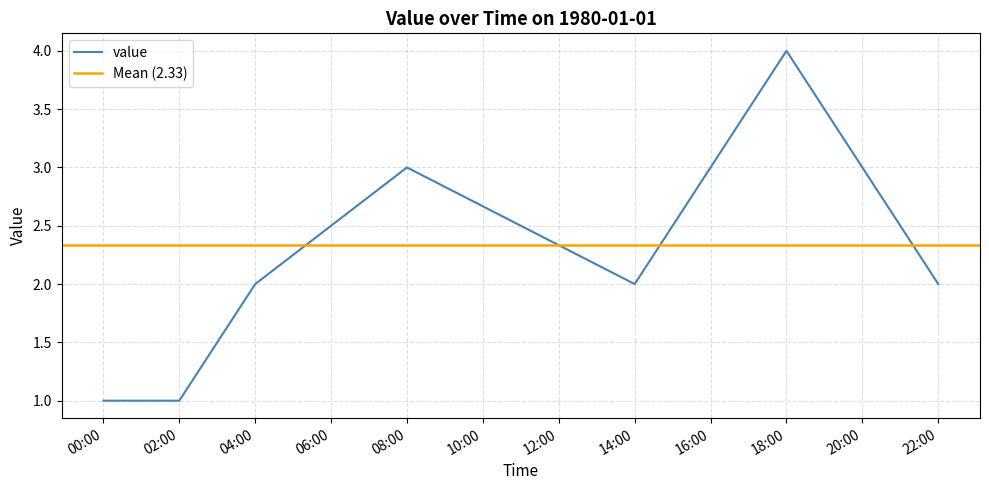

Is this an area chart (filled region under the line)?

No